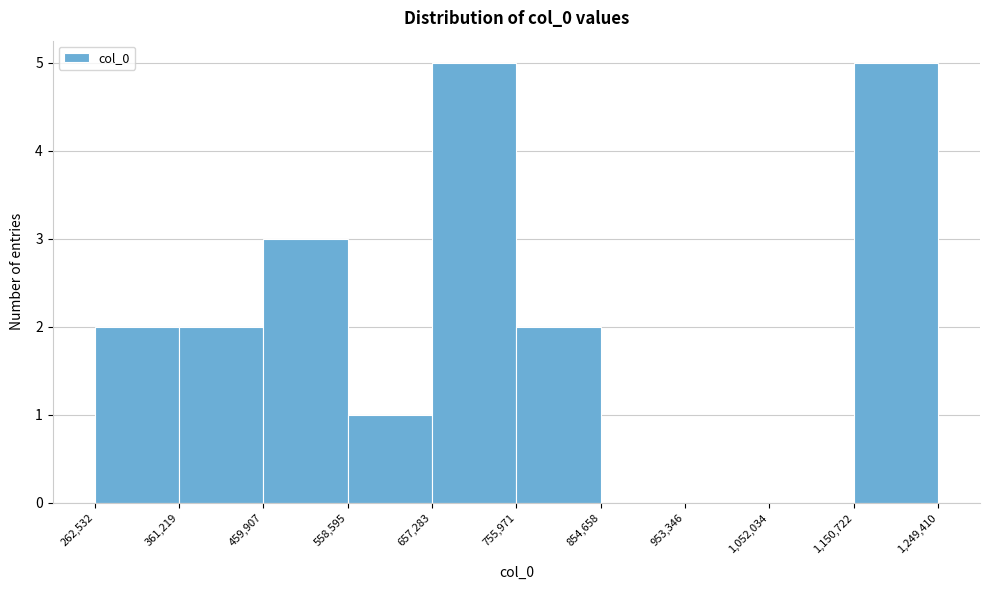

How tall is the bar that spans 361,219 to 459,907 on the x-axis? The values are not printed on the chart, so give them approximately, as read against the axis.

2